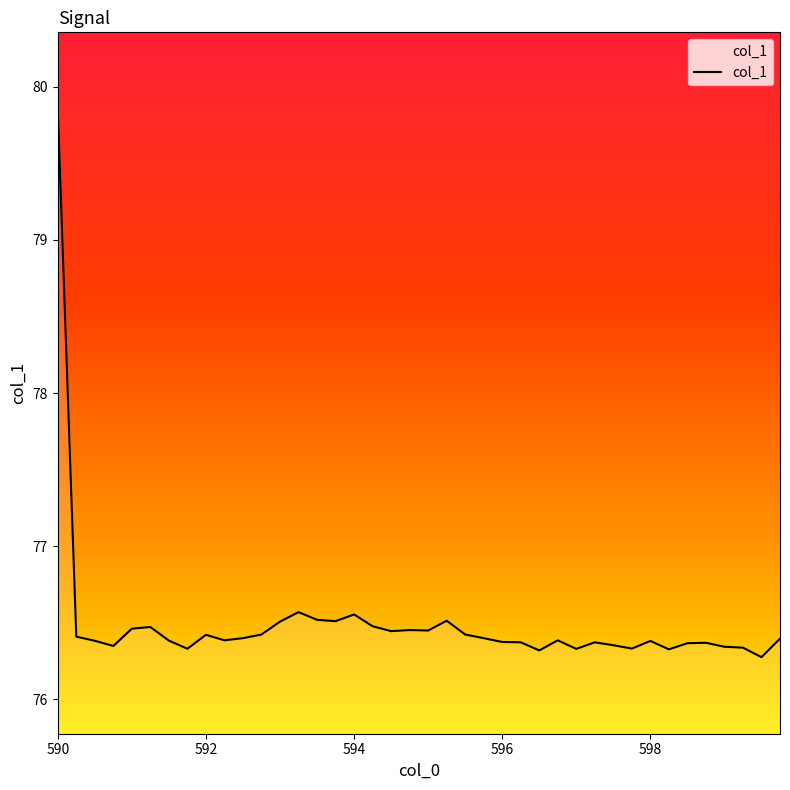

Reading left to right, transcribe all the data shown in this chart.

79.9	76.4	76.4	76.3	76.5	76.5	76.4	76.3	76.4	76.4	76.4	76.4	76.5	76.6	76.5	76.5	76.6	76.5	76.4	76.5	76.4	76.5	76.4	76.4	76.4	76.4	76.3	76.4	76.3	76.4	76.4	76.3	76.4	76.3	76.4	76.4	76.3	76.3	76.3	76.4